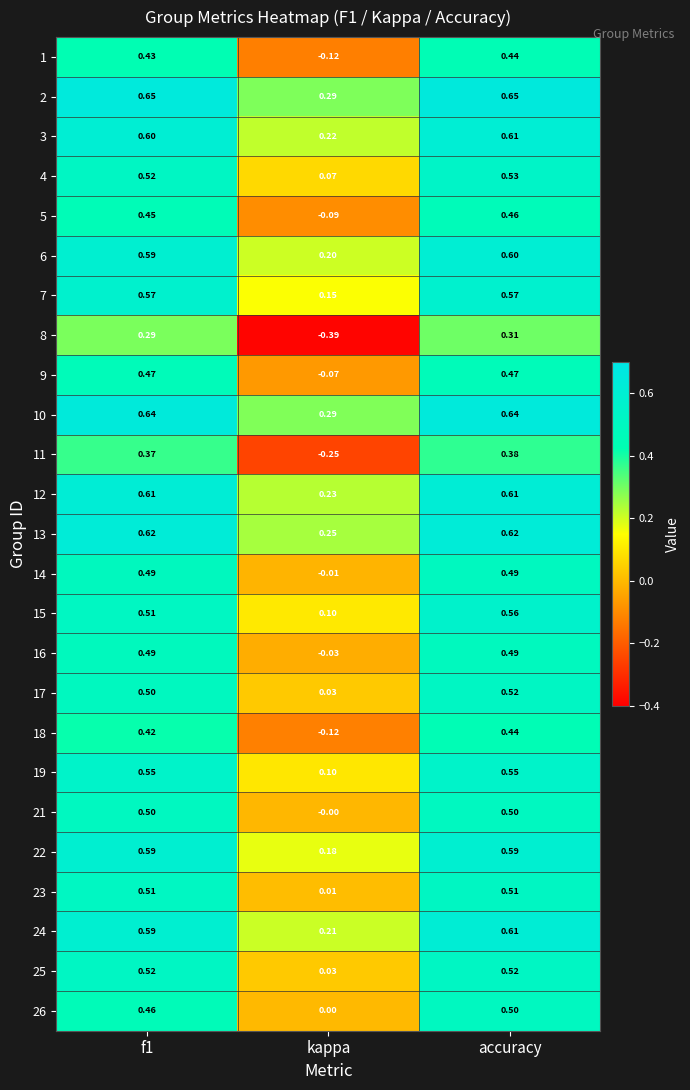

Which series has the largest range (max minus min)?

8